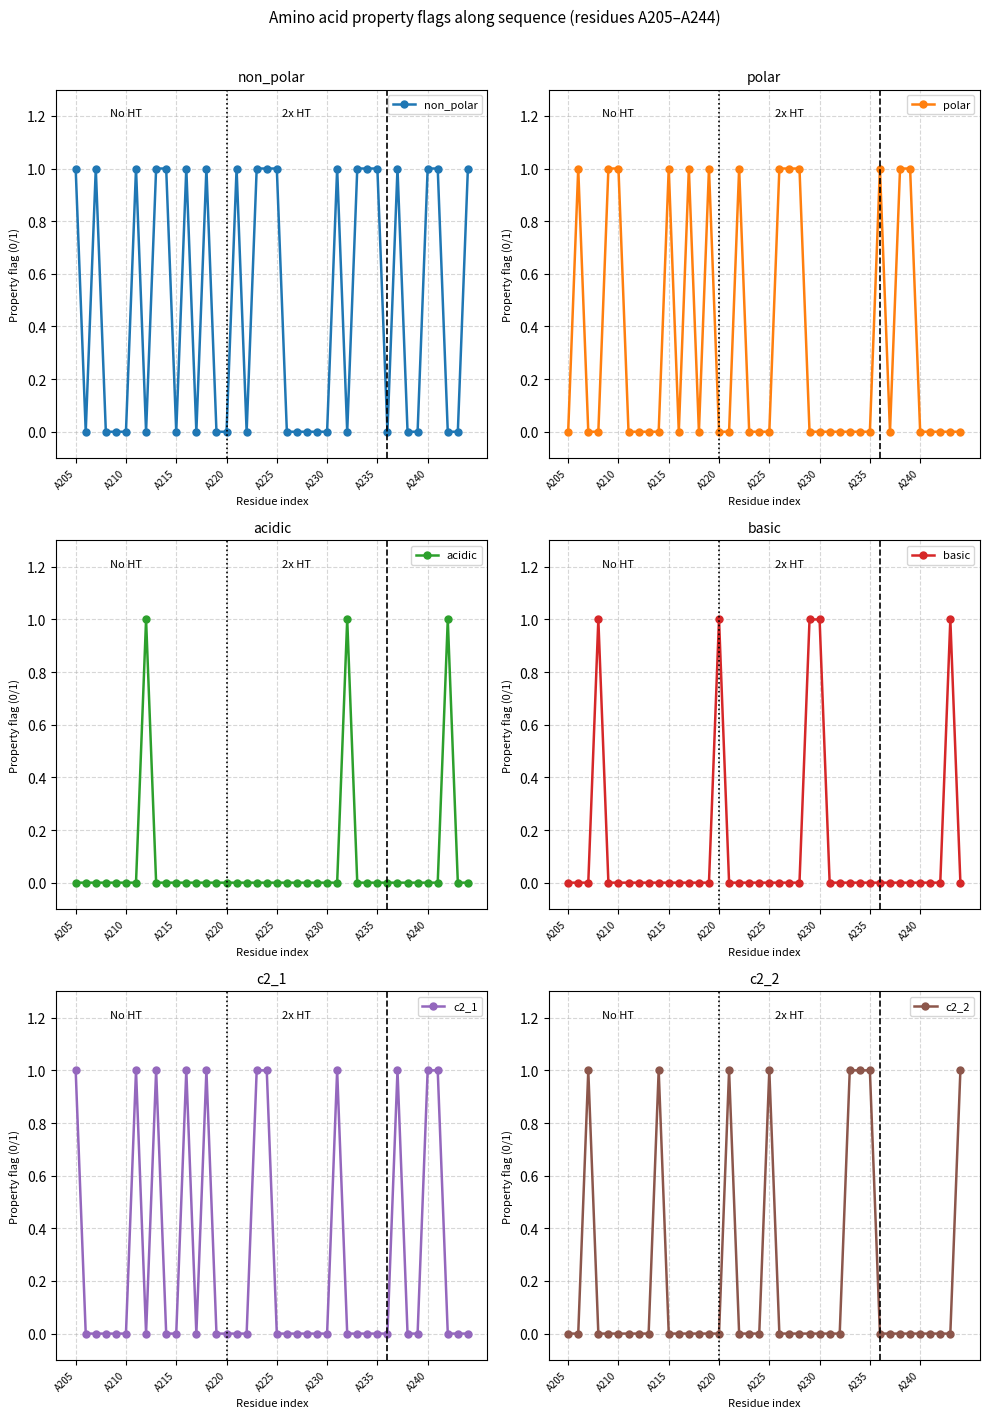

Reading left to right, what are all the values shown in this chart?

non_polar: 1	0	1	0	0	0	1	0	1	1	0	1	0	1	0	0	1	0	1	1	1	0	0	0	0	0	1	0	1	1	1	0	1	0	0	1	1	0	0	1
polar: 0	1	0	0	1	1	0	0	0	0	1	0	1	0	1	0	0	1	0	0	0	1	1	1	0	0	0	0	0	0	0	1	0	1	1	0	0	0	0	0
acidic: 0	0	0	0	0	0	0	1	0	0	0	0	0	0	0	0	0	0	0	0	0	0	0	0	0	0	0	1	0	0	0	0	0	0	0	0	0	1	0	0
basic: 0	0	0	1	0	0	0	0	0	0	0	0	0	0	0	1	0	0	0	0	0	0	0	0	1	1	0	0	0	0	0	0	0	0	0	0	0	0	1	0
c2_1: 1	0	0	0	0	0	1	0	1	0	0	1	0	1	0	0	0	0	1	1	0	0	0	0	0	0	1	0	0	0	0	0	1	0	0	1	1	0	0	0
c2_2: 0	0	1	0	0	0	0	0	0	1	0	0	0	0	0	0	1	0	0	0	1	0	0	0	0	0	0	0	1	1	1	0	0	0	0	0	0	0	0	1